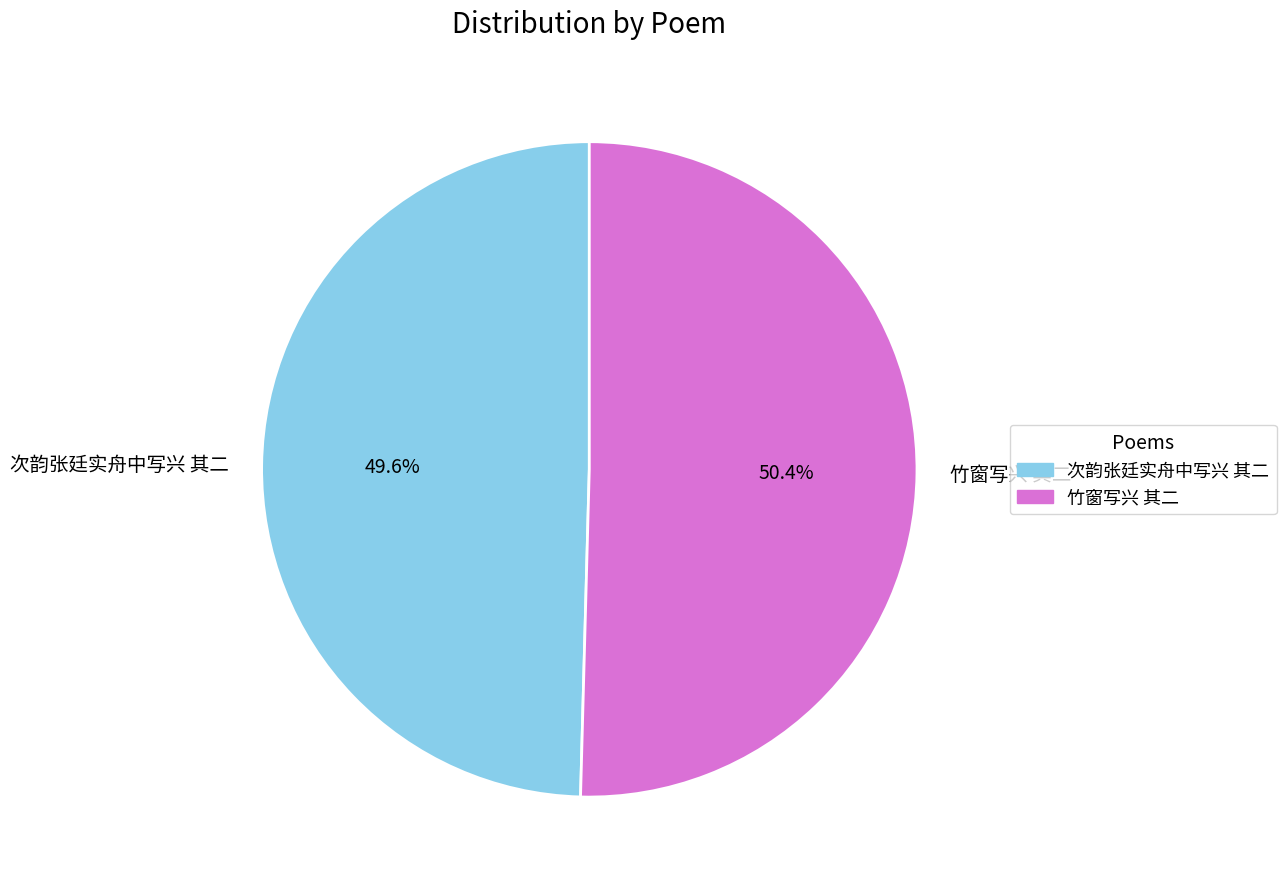

Which has a higher value, 次韵张廷实舟中写兴 其二 or 竹窗写兴 其二?

竹窗写兴 其二